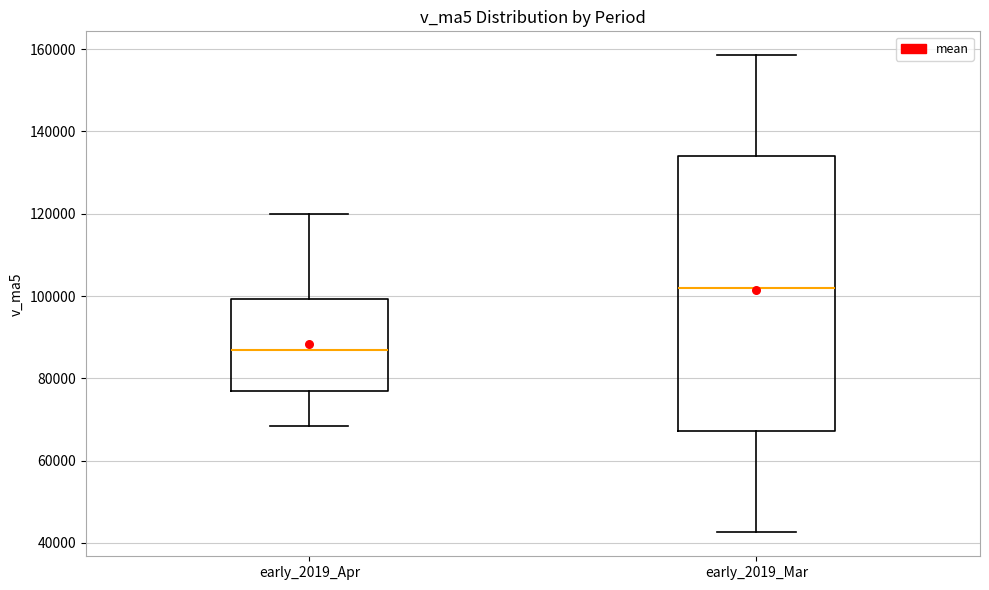

Reading left to right, read every box against the y-axis: the position of its median line, the range the box covers, and the ends of its whiskers. The values are not printed on the chart, so give them approximately, as read against the axis.

early_2019_Apr: median 86000, box 76000 to 100000, whiskers 68000 to 120000
early_2019_Mar: median 102000, box 68000 to 134000, whiskers 42000 to 158000